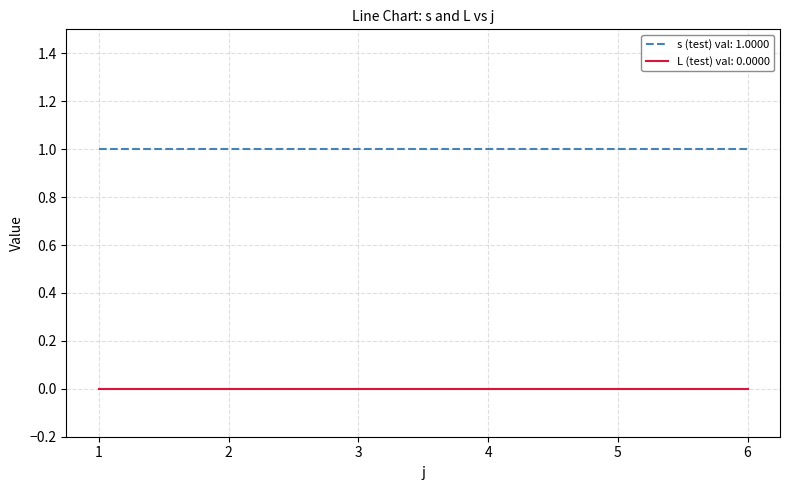

What is the difference between the highest and lowest values at 2?

1